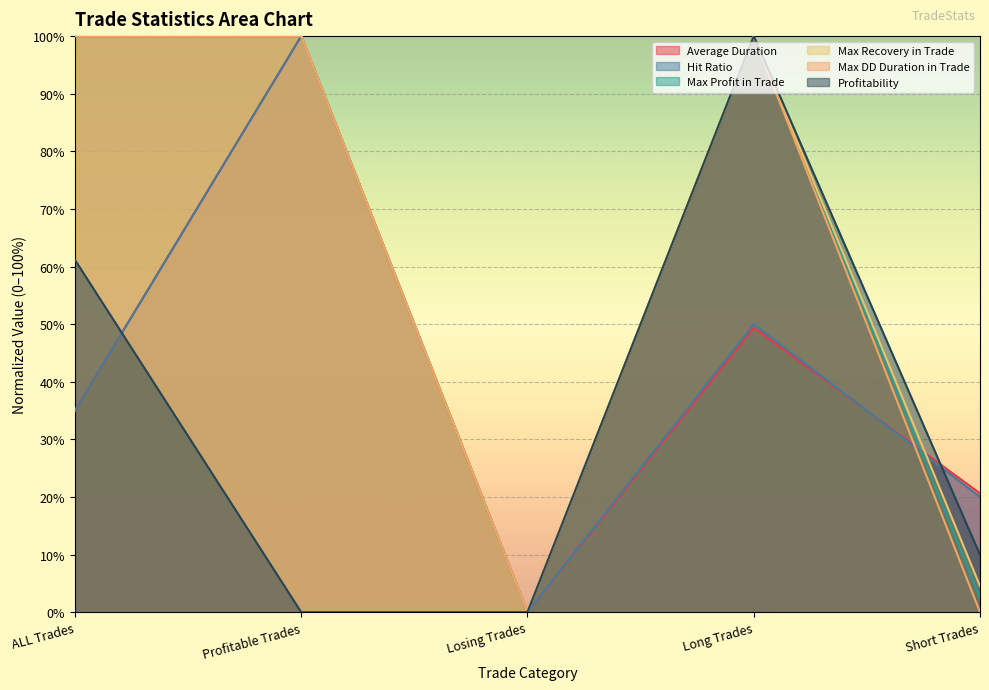

What is the sum of the Max Profit in Trade values at ALL Trades and Short Trades?

1.0